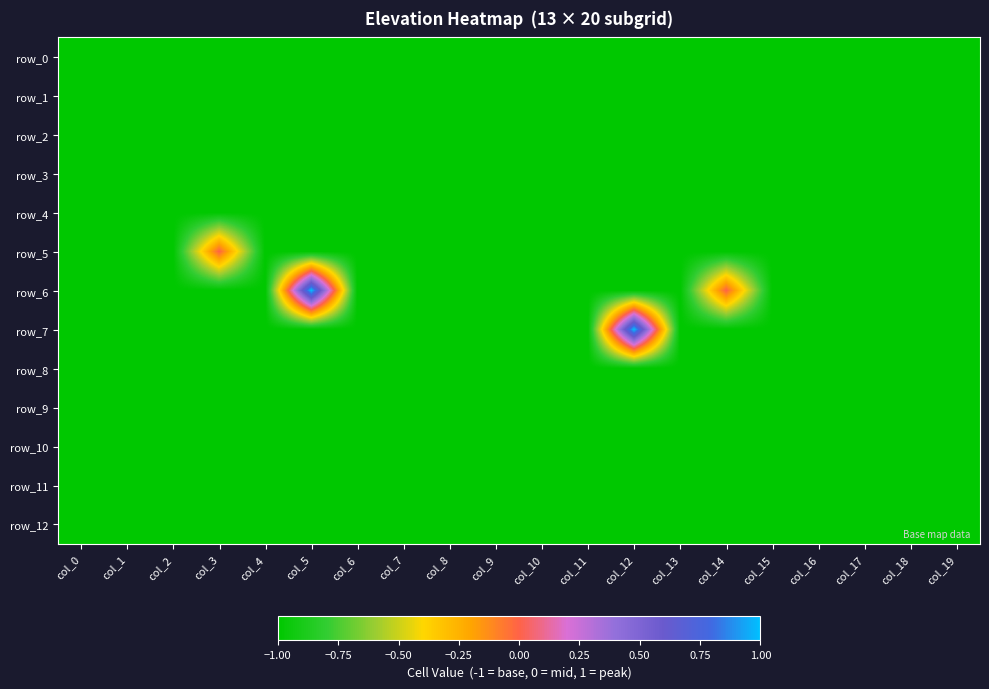

What is the approximate value of row_5 at col_17?

-1